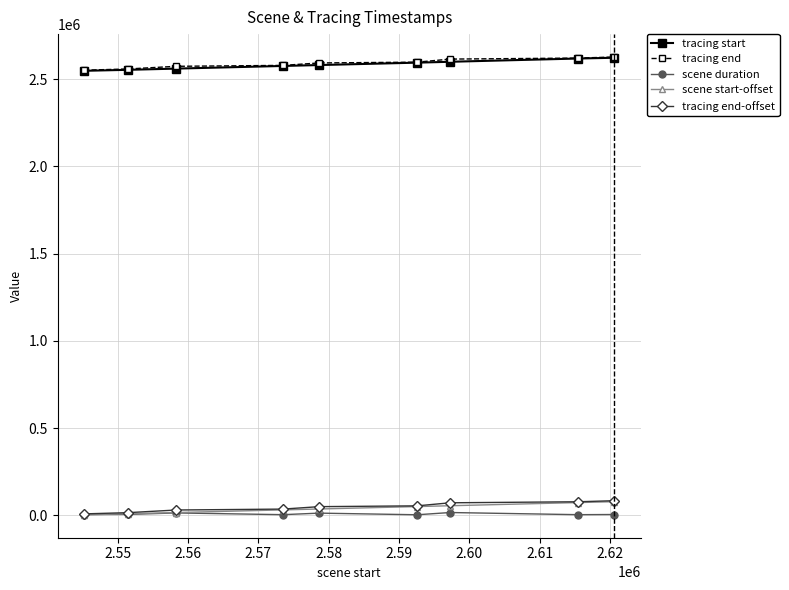

What is the highest value of the tracing end series?

2626179